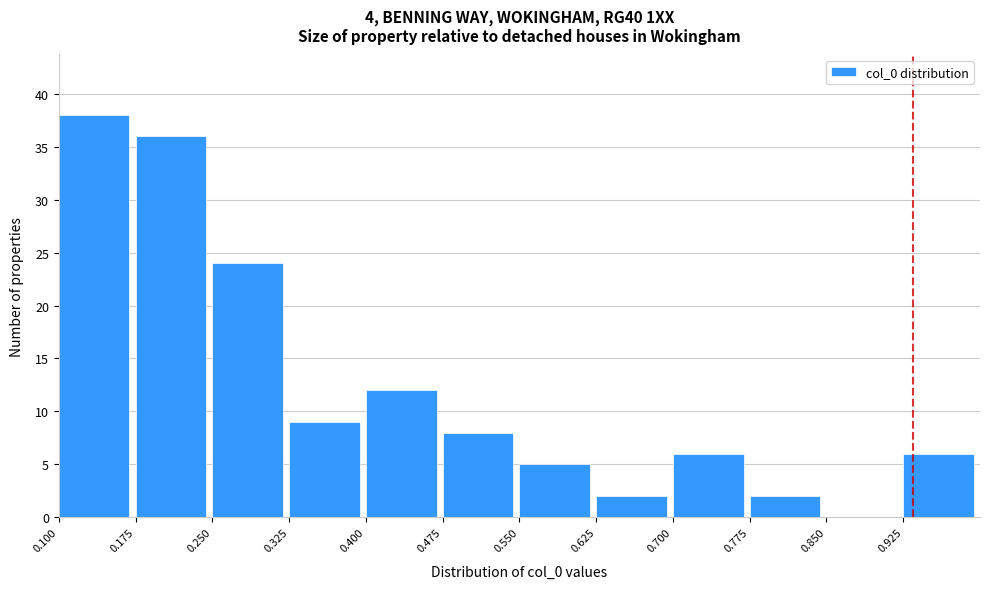

Over which range of the x-axis is the bar tallest?

0.100 to 0.175